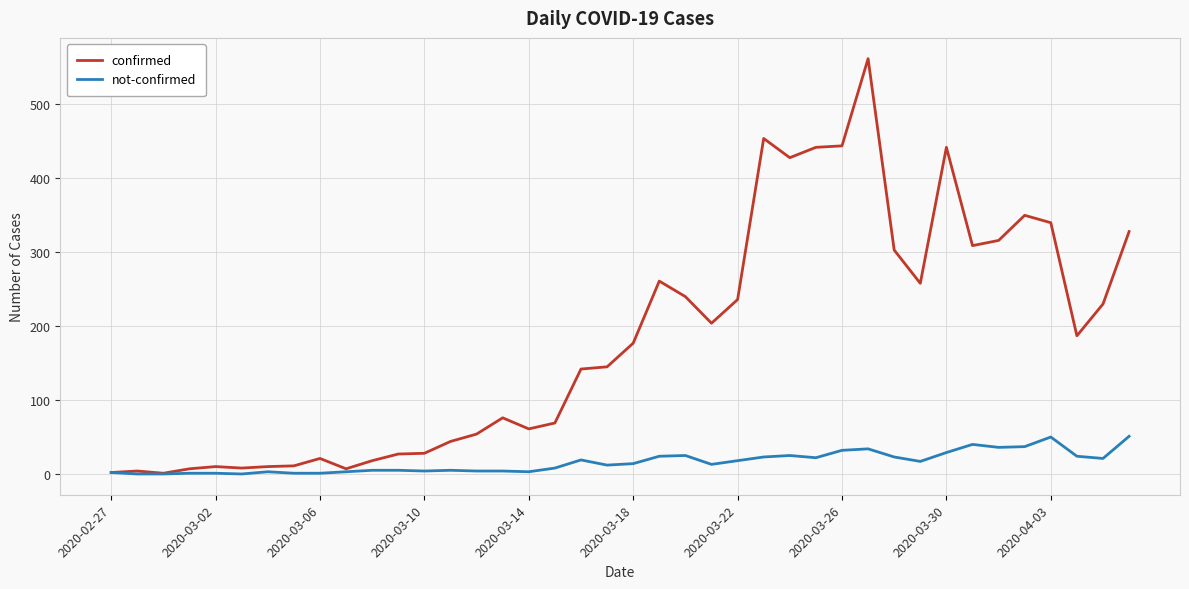

What is the highest value of the not-confirmed series?

51